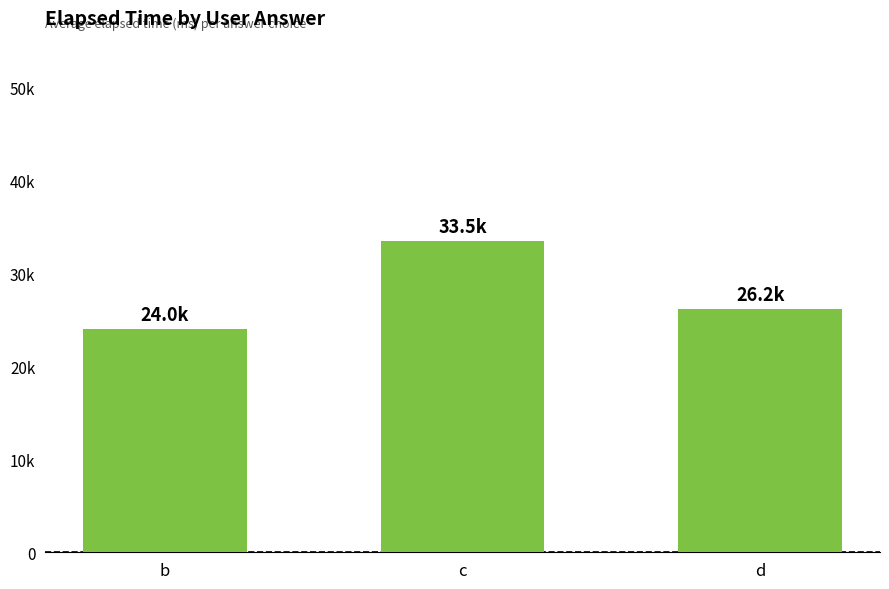

Are the bars horizontal?

No